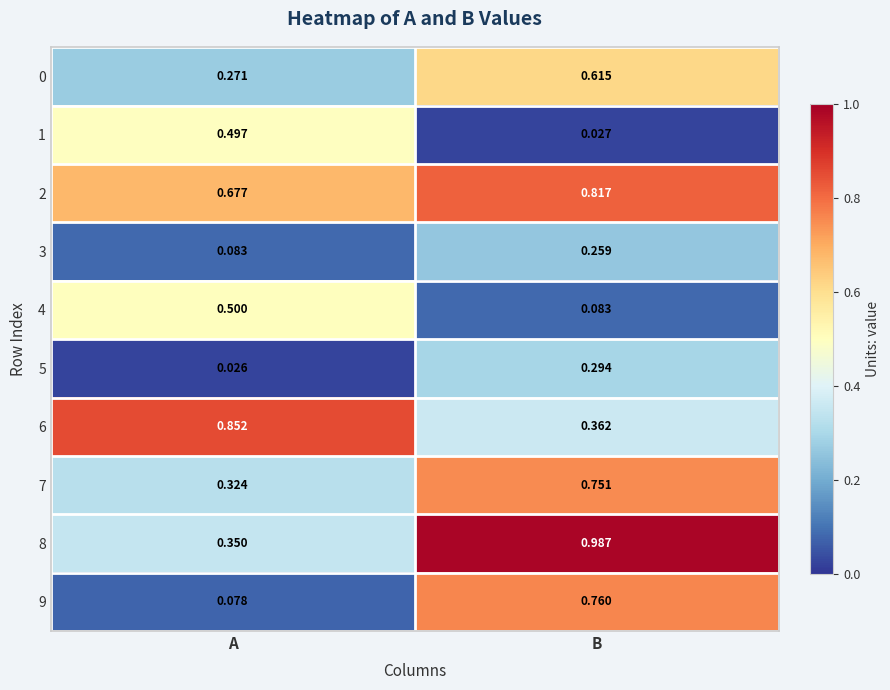

Which label corresponds to the largest value in the chart?

B